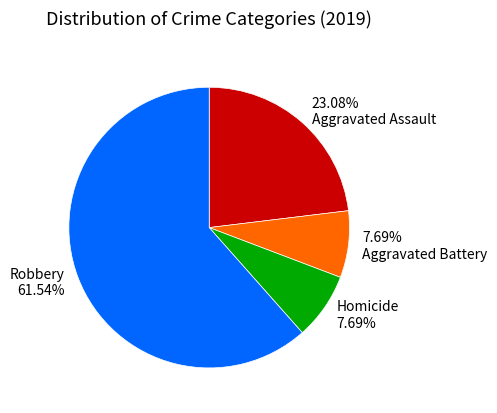

What percentage is NOT represented by Homicide?

92.3%